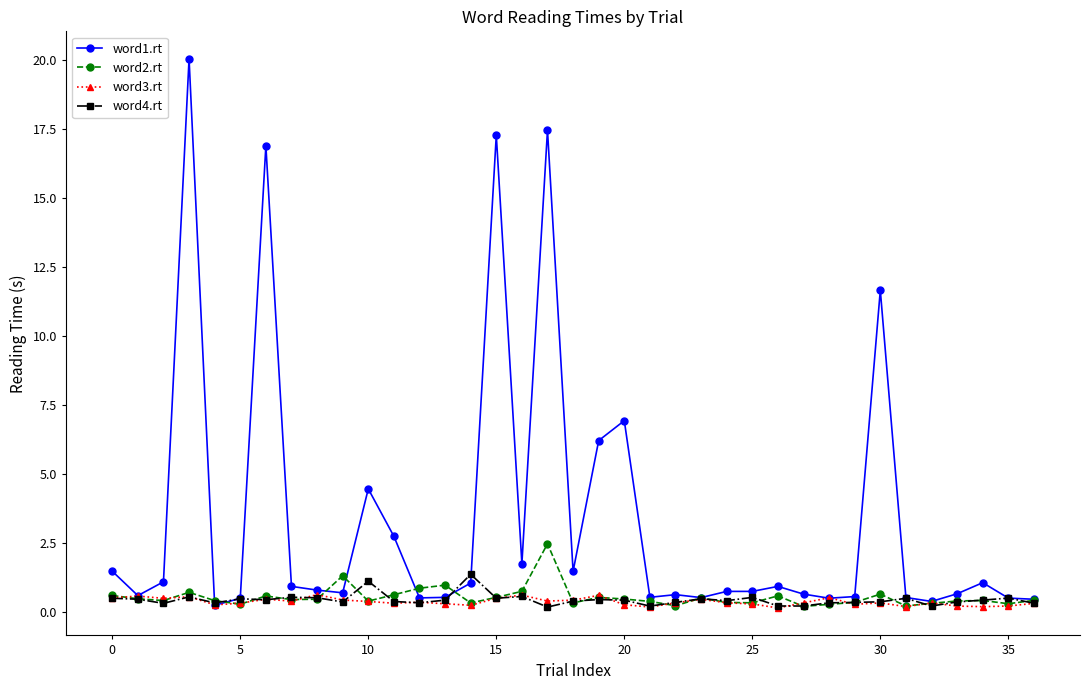

Does the chart have visible grid lines?

No